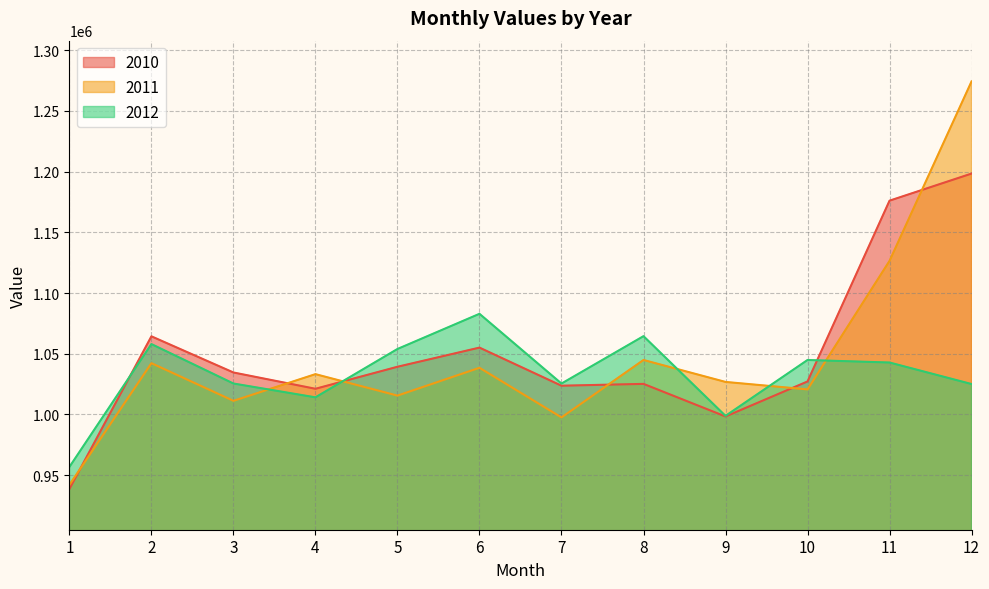

What is the value of the 2010 point at the 6th from the left?

1055082.1